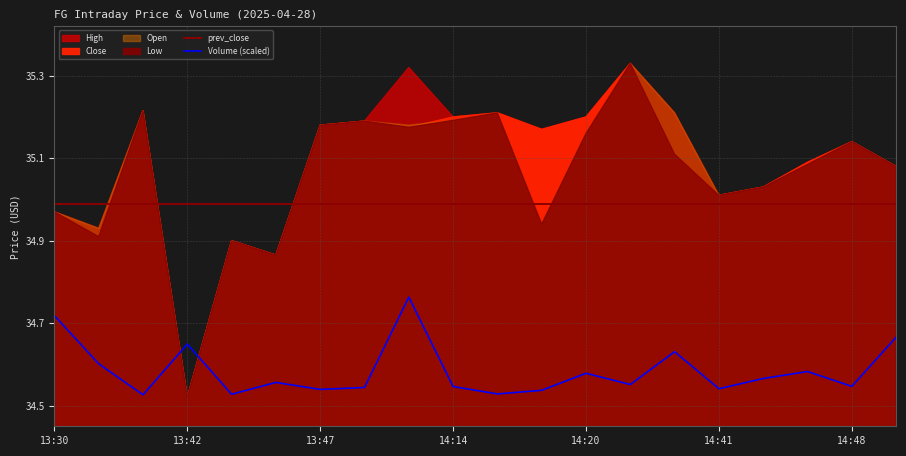

True or false: prev_close and Volume (scaled) cross at least once.

False